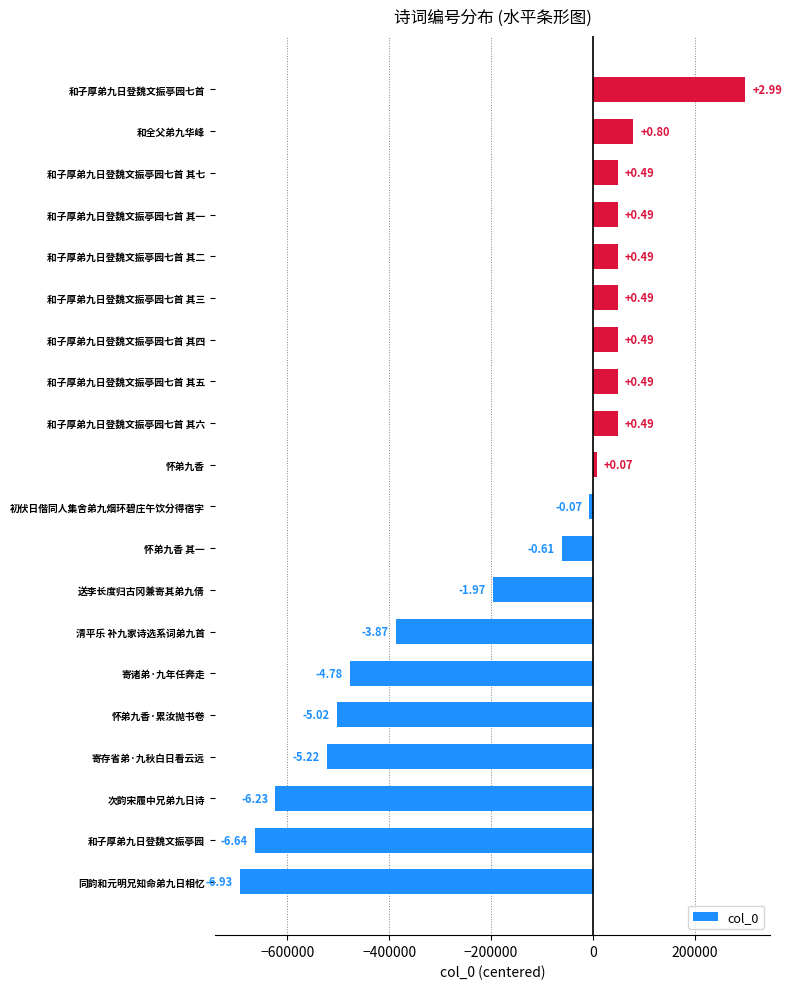

What is the sum of all values?

-3406853